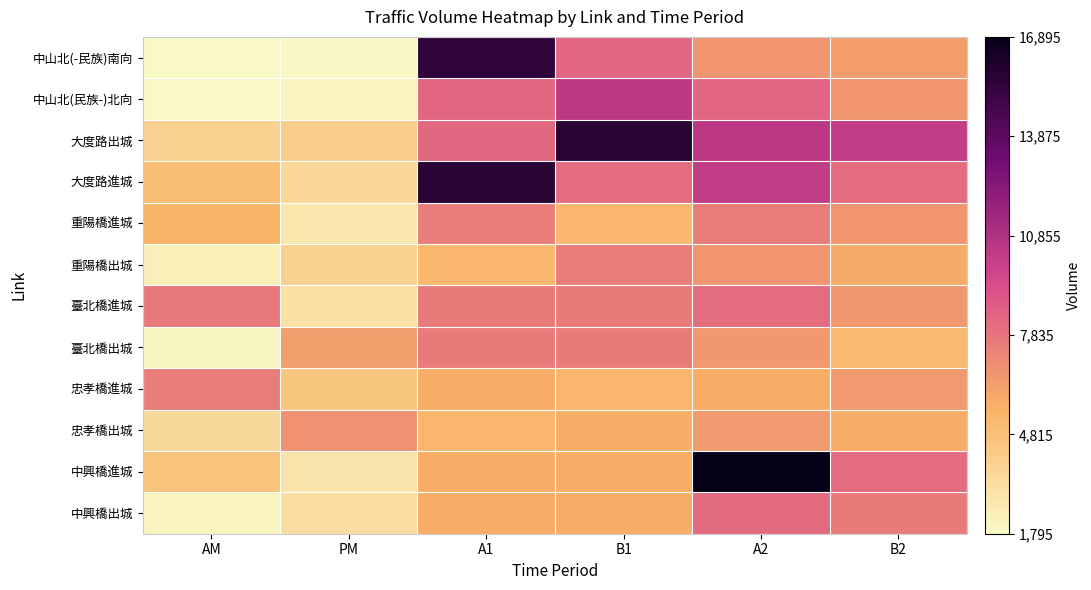

Which series has the largest total across all categories?

大度路出城